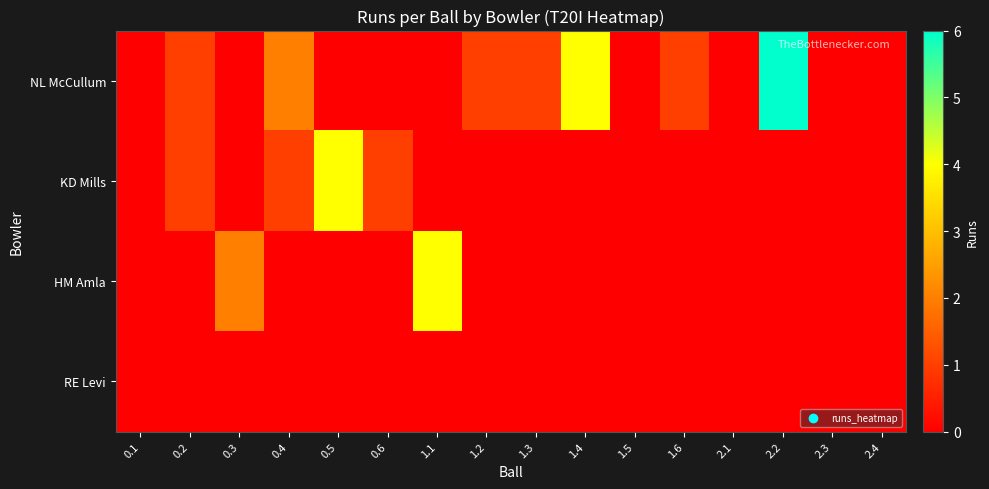

Reading left to right, transcribe all the data shown in this chart.

NL McCullum: 0.1=0	0.2=1	0.3=0	0.4=2	0.5=0	0.6=0	1.1=0	1.2=1	1.3=1	1.4=4	1.5=0	1.6=1	2.1=0	2.2=6	2.3=0	2.4=0
KD Mills: 0.1=0	0.2=1	0.3=0	0.4=1	0.5=4	0.6=1	1.1=0	1.2=0	1.3=0	1.4=0	1.5=0	1.6=0	2.1=0	2.2=0	2.3=0	2.4=0
HM Amla: 0.1=0	0.2=0	0.3=2	0.4=0	0.5=0	0.6=0	1.1=4	1.2=0	1.3=0	1.4=0	1.5=0	1.6=0	2.1=0	2.2=0	2.3=0	2.4=0
RE Levi: 0.1=0	0.2=0	0.3=0	0.4=0	0.5=0	0.6=0	1.1=0	1.2=0	1.3=0	1.4=0	1.5=0	1.6=0	2.1=0	2.2=0	2.3=0	2.4=0